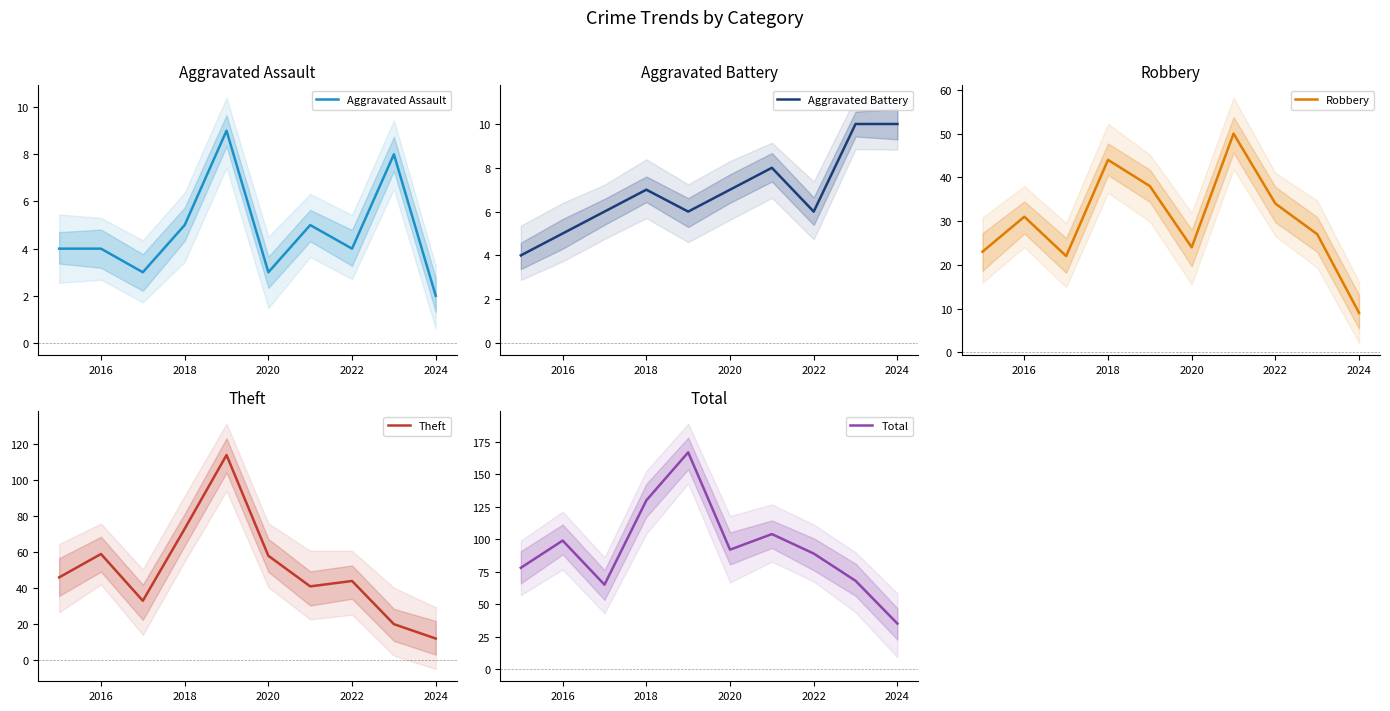

How many series are shown in this chart?

5